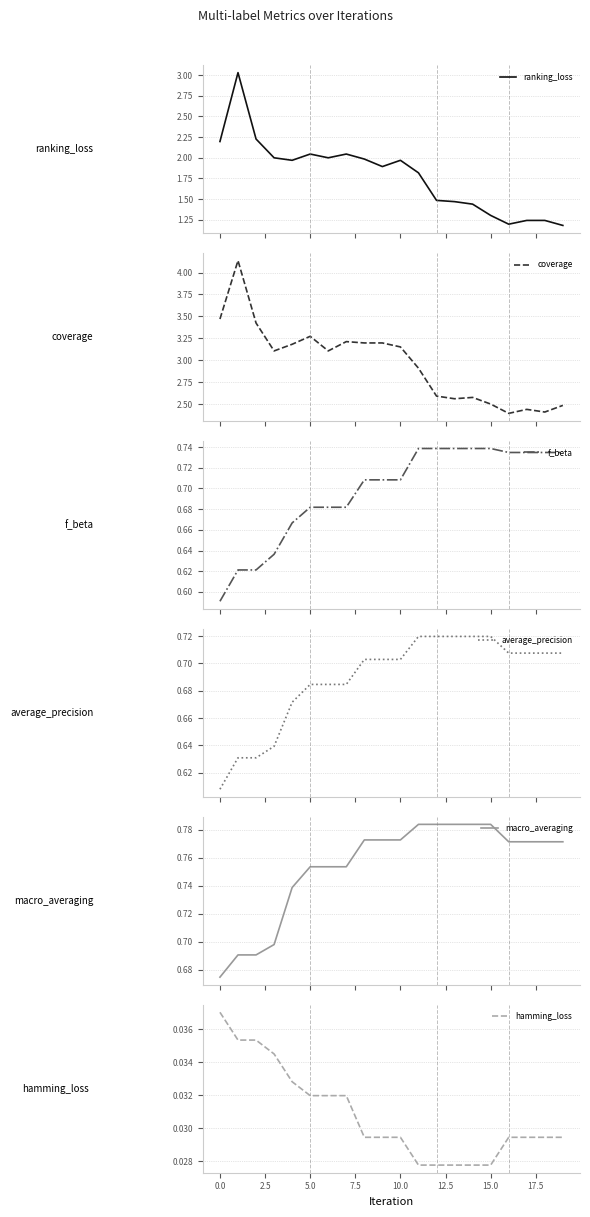

What is the spread (max minus min) of values at 19?

2.5